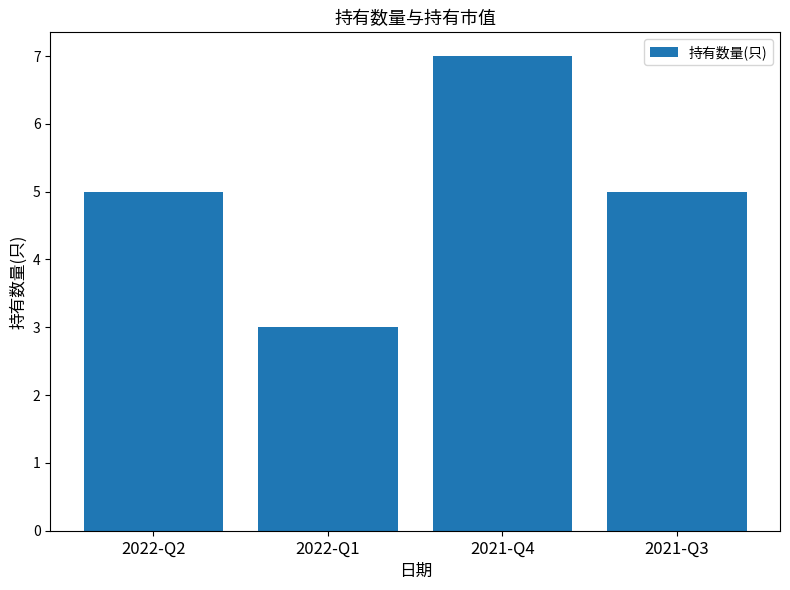

Which label corresponds to the largest value in the chart?

2021-Q4